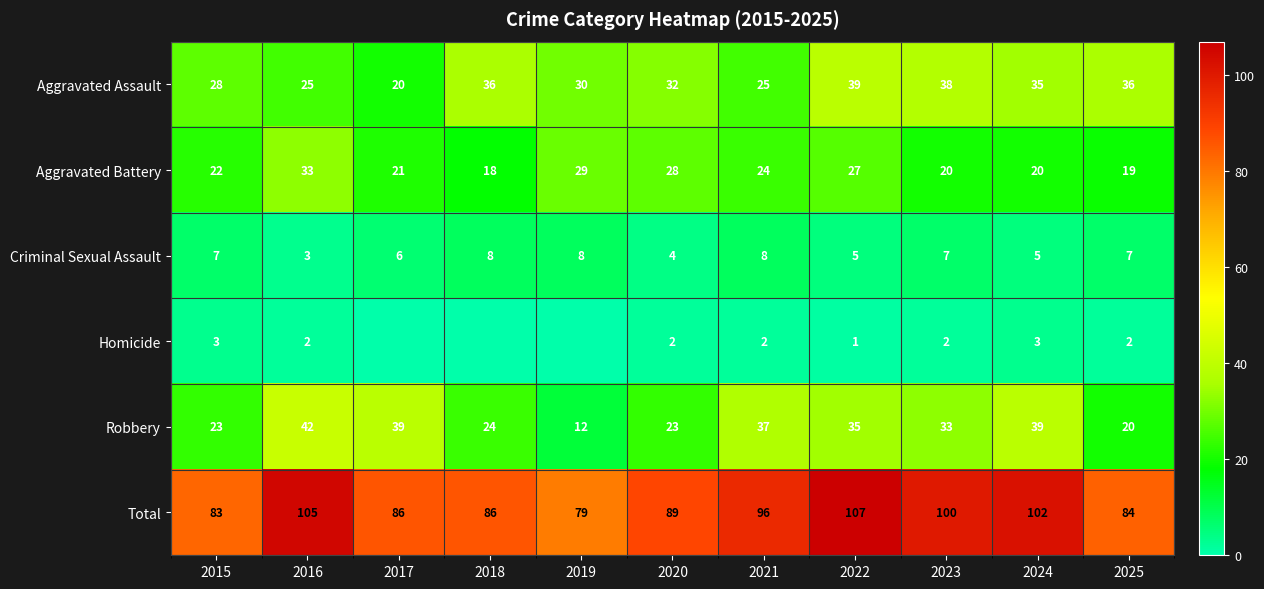

What is the maximum value for Aggravated Battery?

33